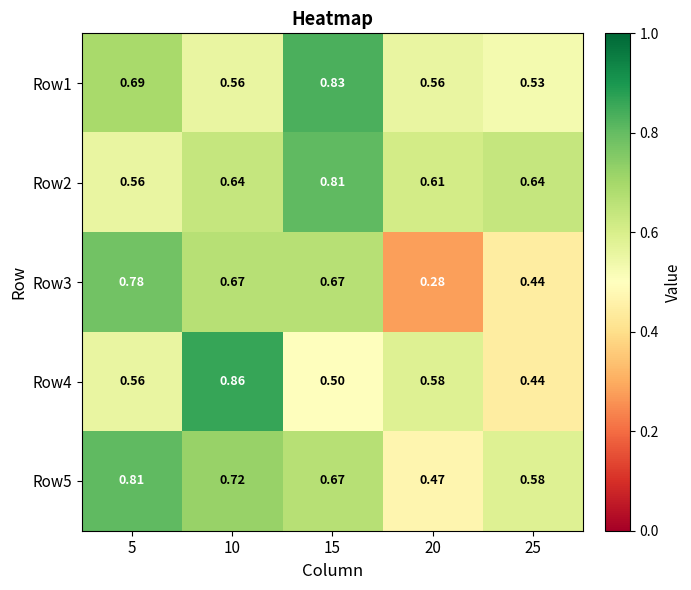

Between 15 and 20, which series saw the biggest shift?

Row3